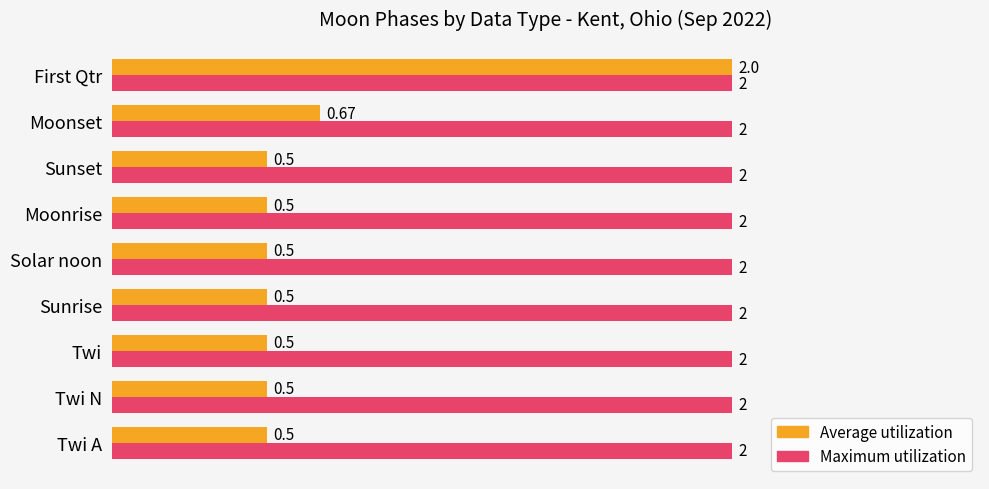

What are all the series names shown in the legend?

Average utilization, Maximum utilization